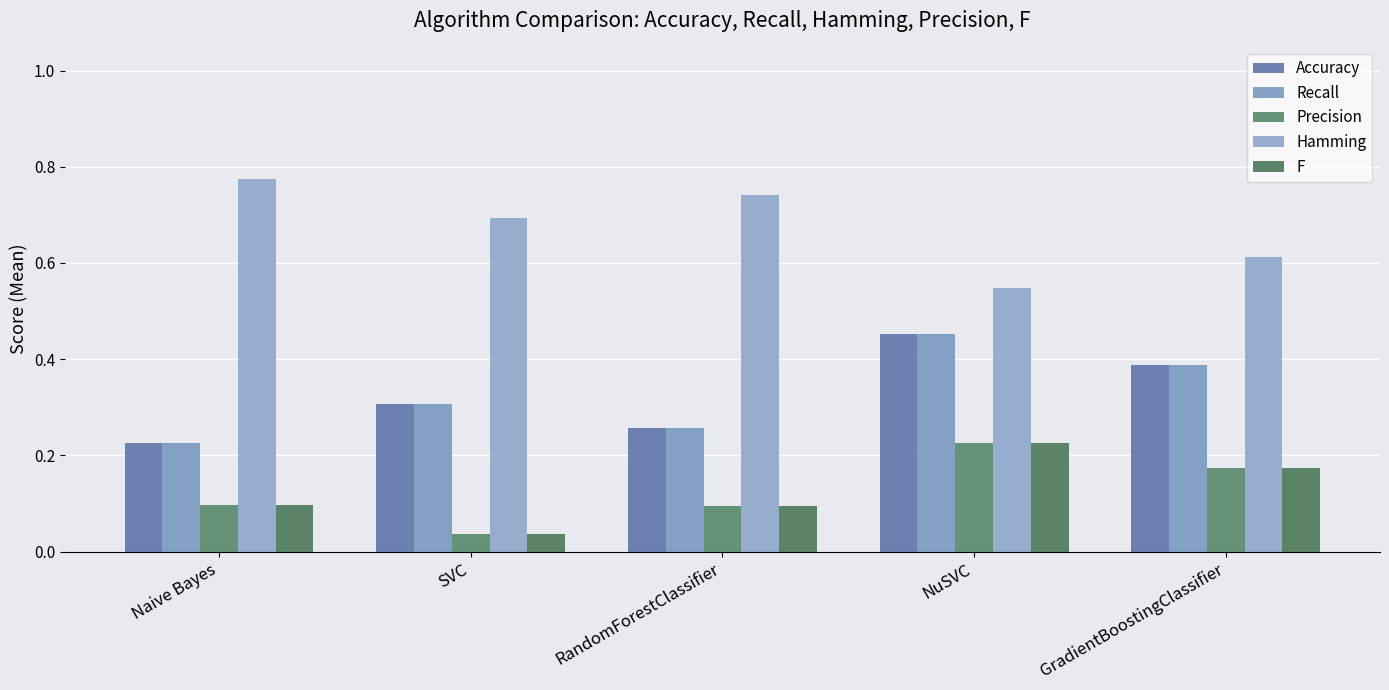

How many groups of bars are there?

5